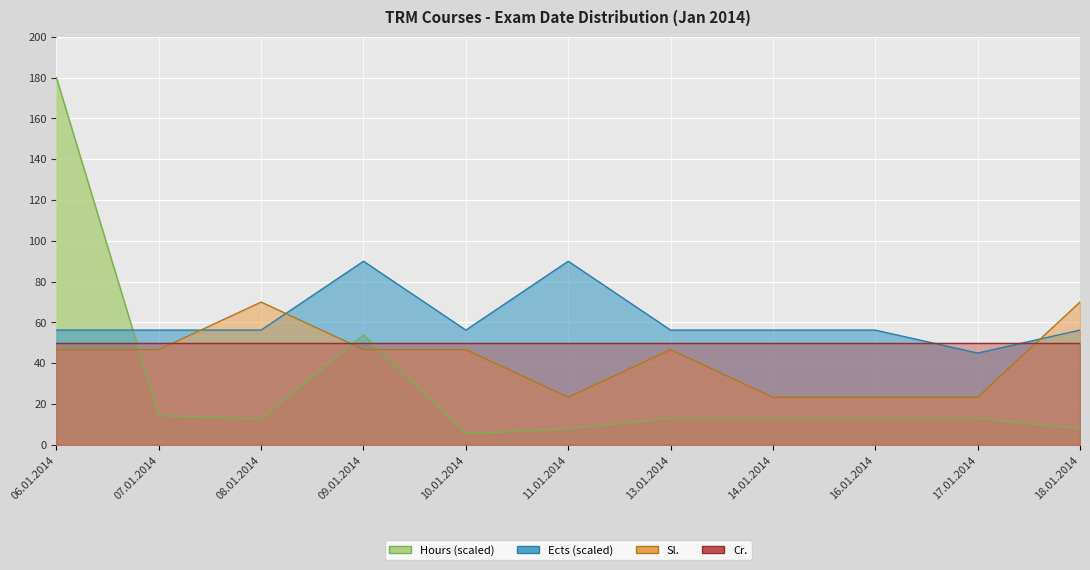

The Hours series shows 14.3 at 07.01.2014. True or false?

True